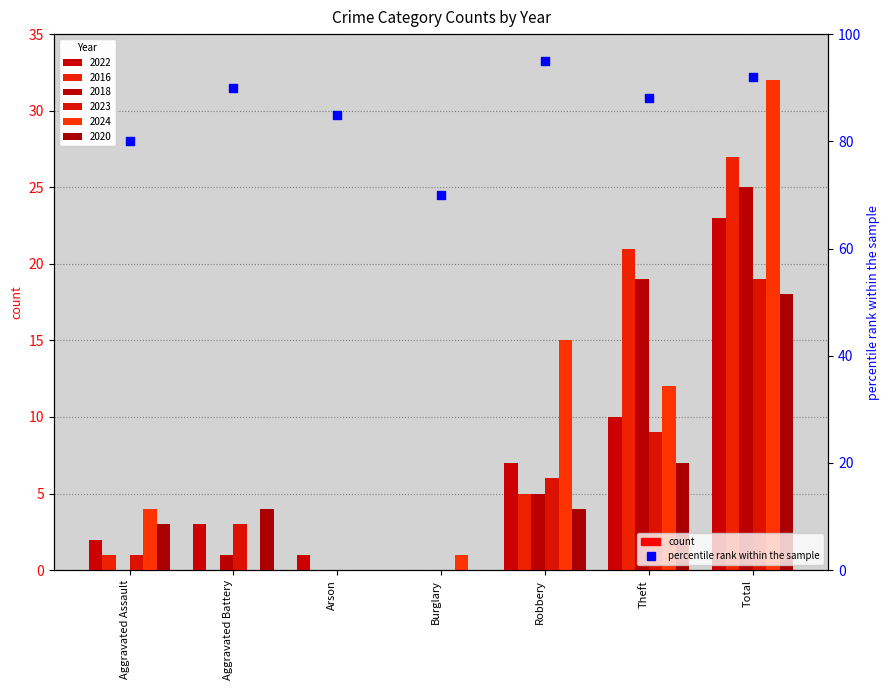

What is the ratio of the value at Burglary to the value at Theft?

0.8